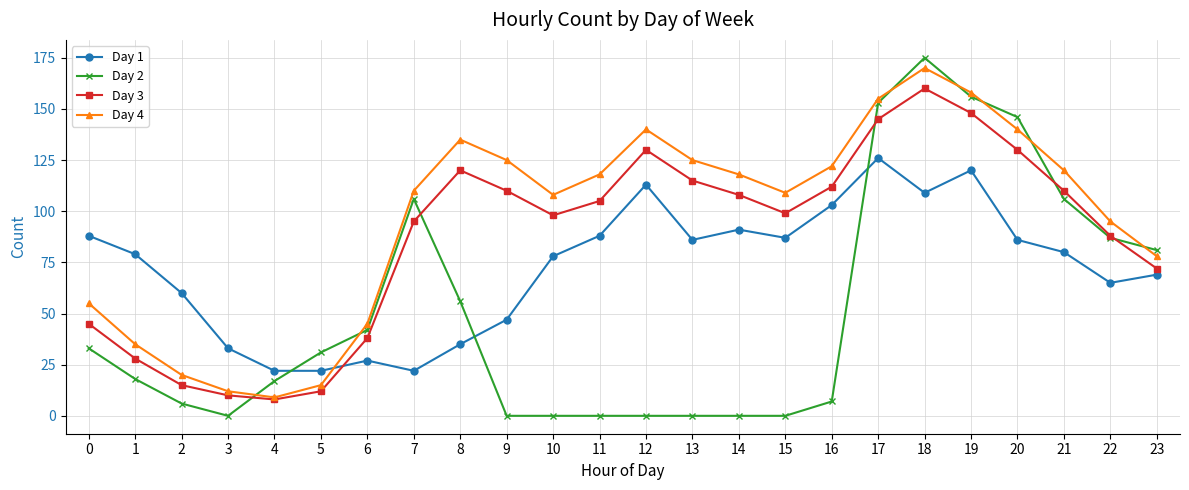

Which series has the largest total across all categories?

Day 4